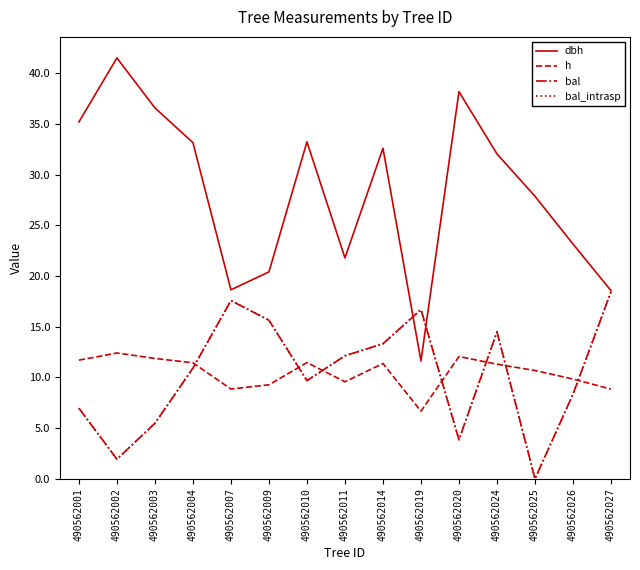

At how many categories does at least one series exceed 14?

15